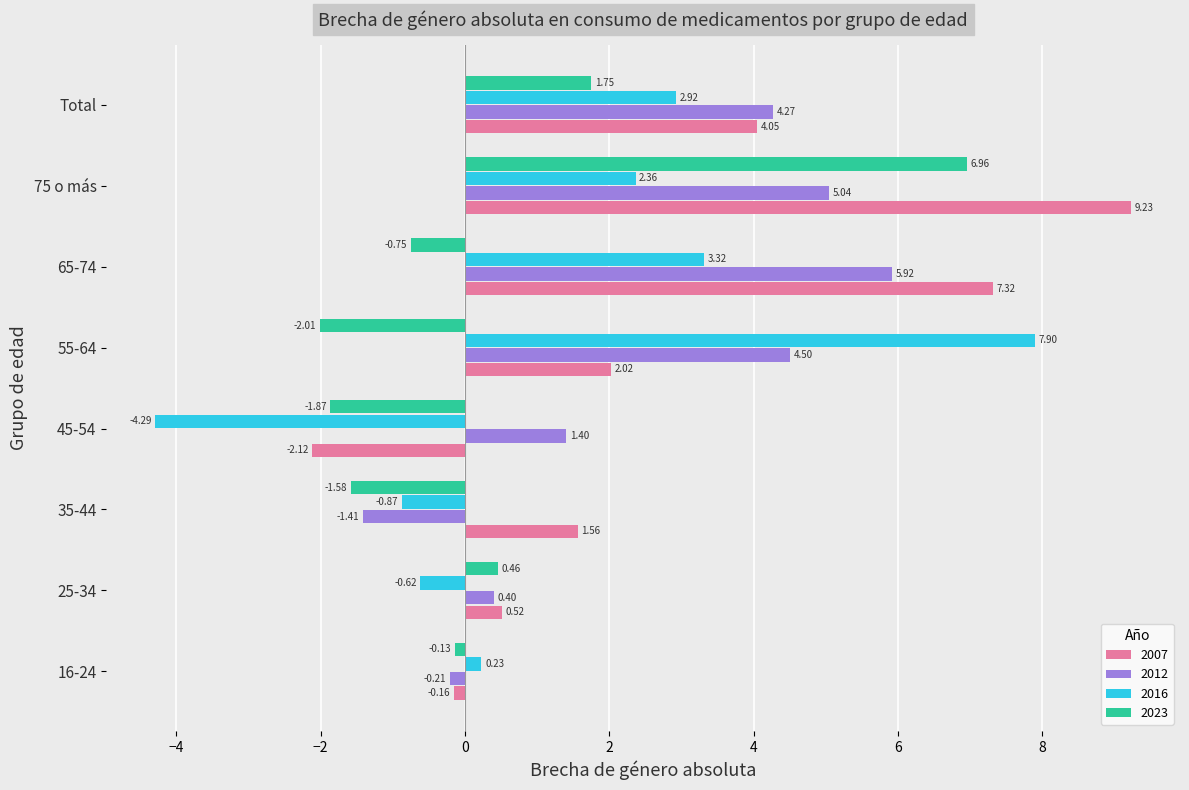

The 2016 series shows -0.2 at 35-44. True or false?

False